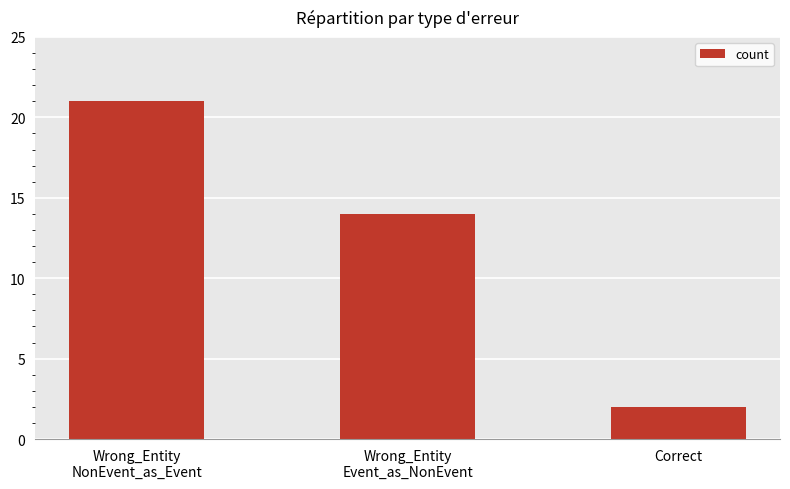

Reading left to right, transcribe all the data shown in this chart.

21	14	2